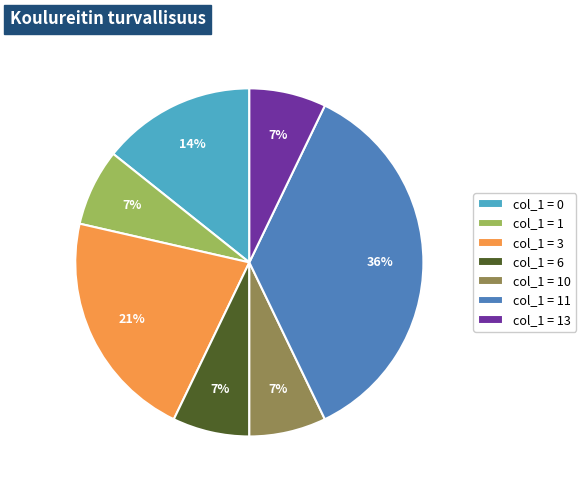

Count the number of slices in the pie.

7